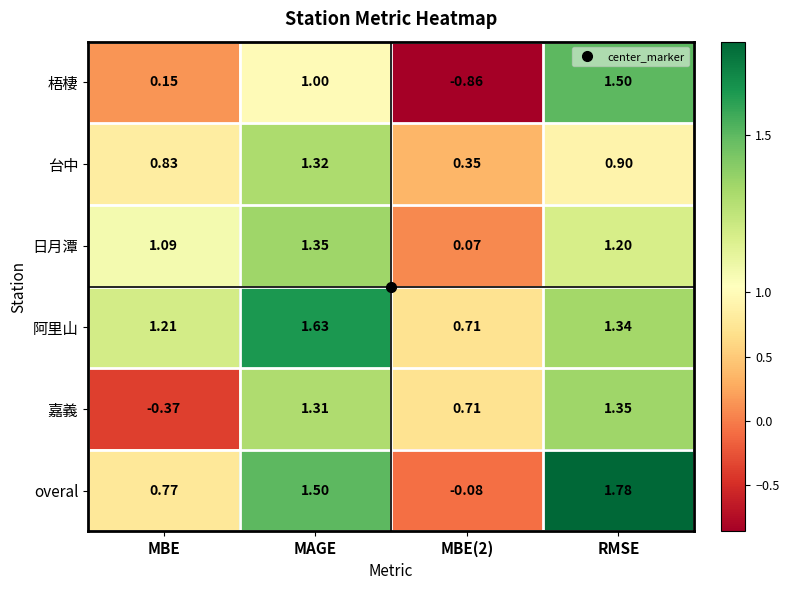

At which label does 阿里山 first exceed 1?

MBE